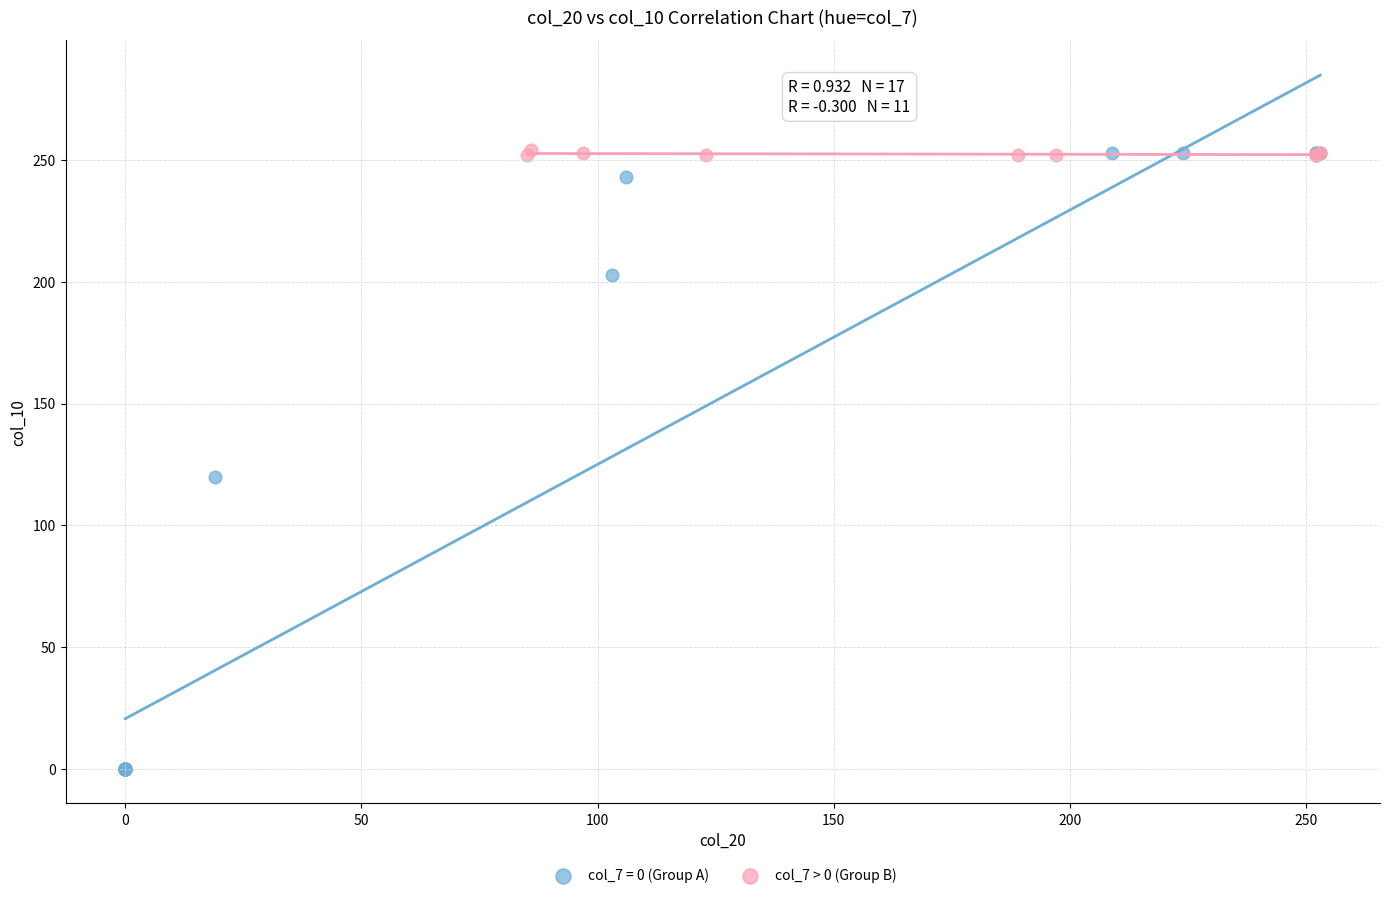

Which series reaches the minimum Y coordinate?

col_7 = 0 (Group A)